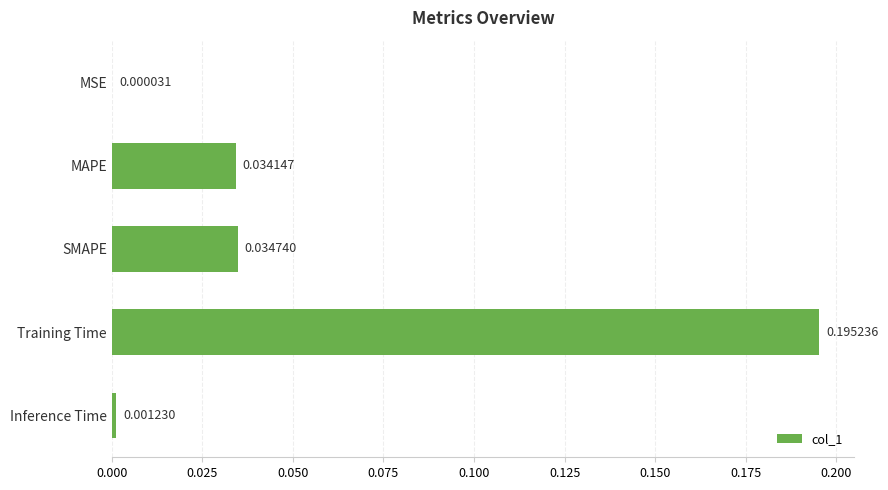

Where is the data nearest to the value 0?

MSE